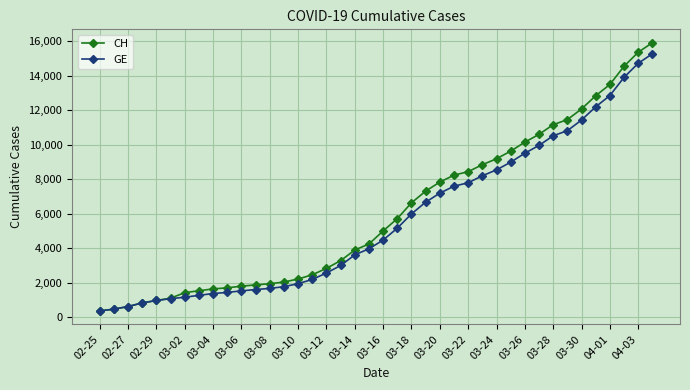

List the series in order of their peak value, highest first.

CH, GE